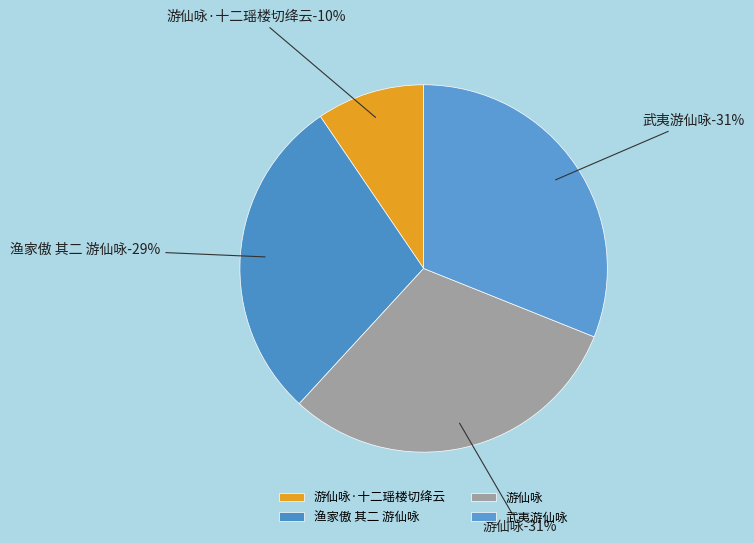

Is there any slice that represents more than half of the pie?

No